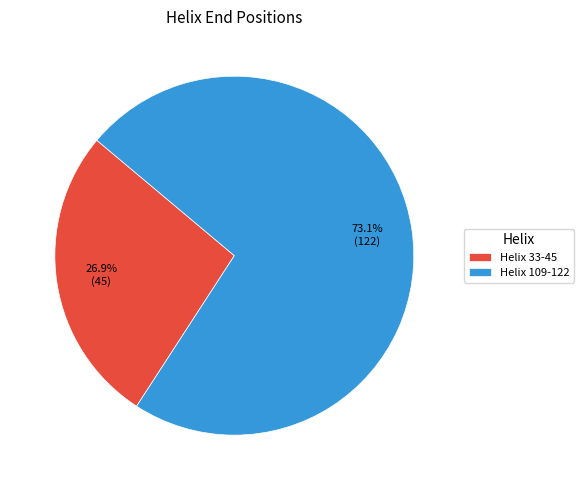

What is the largest slice in the pie chart?

Helix 109-122